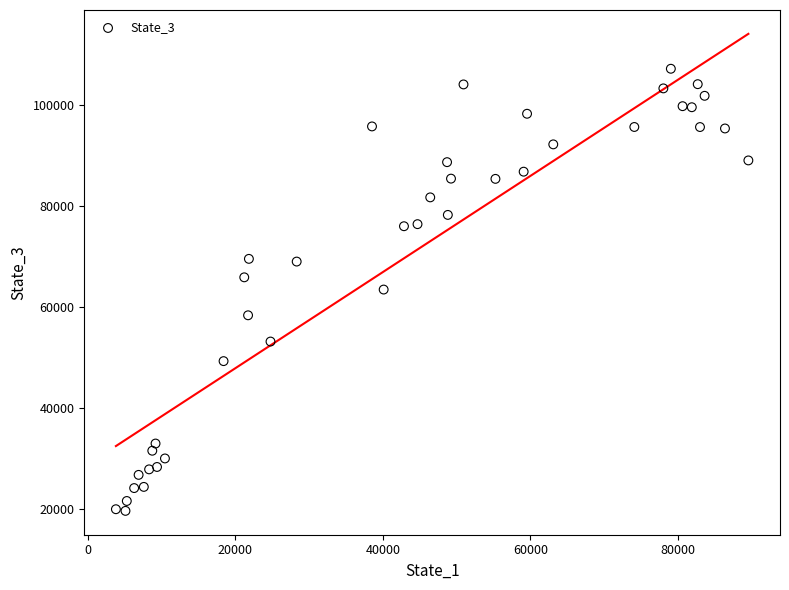

What is the range of Y values (max minus min)?

87487.0